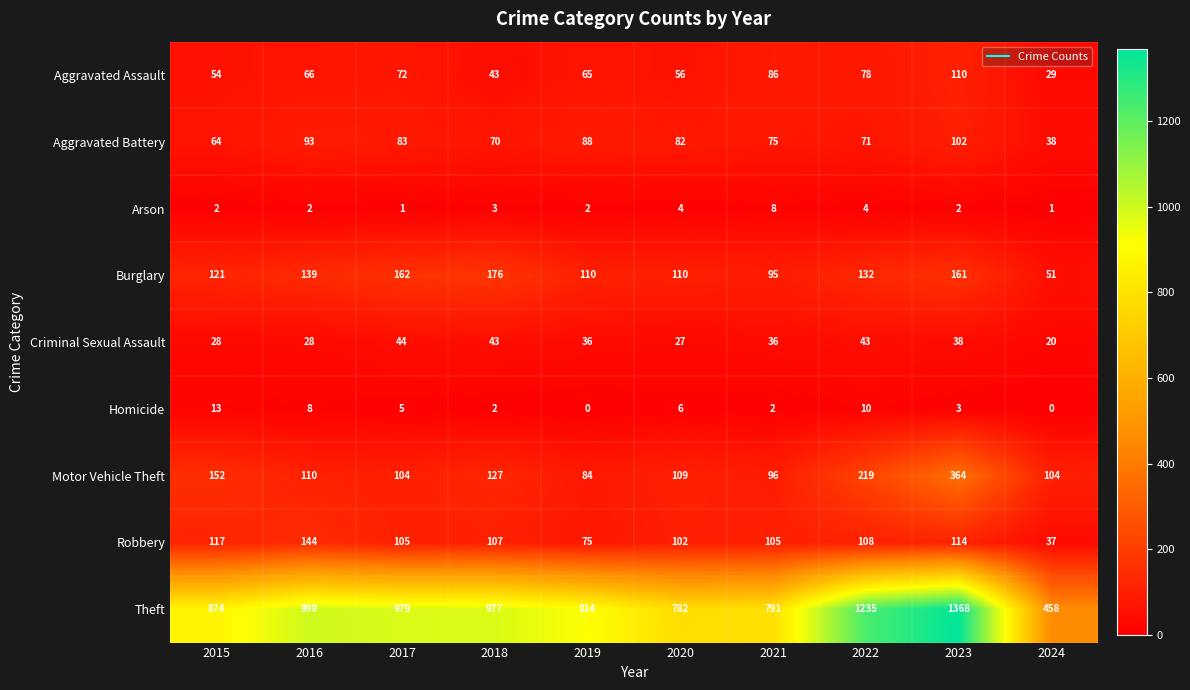

At how many categories does at least one series exceed 848?

7